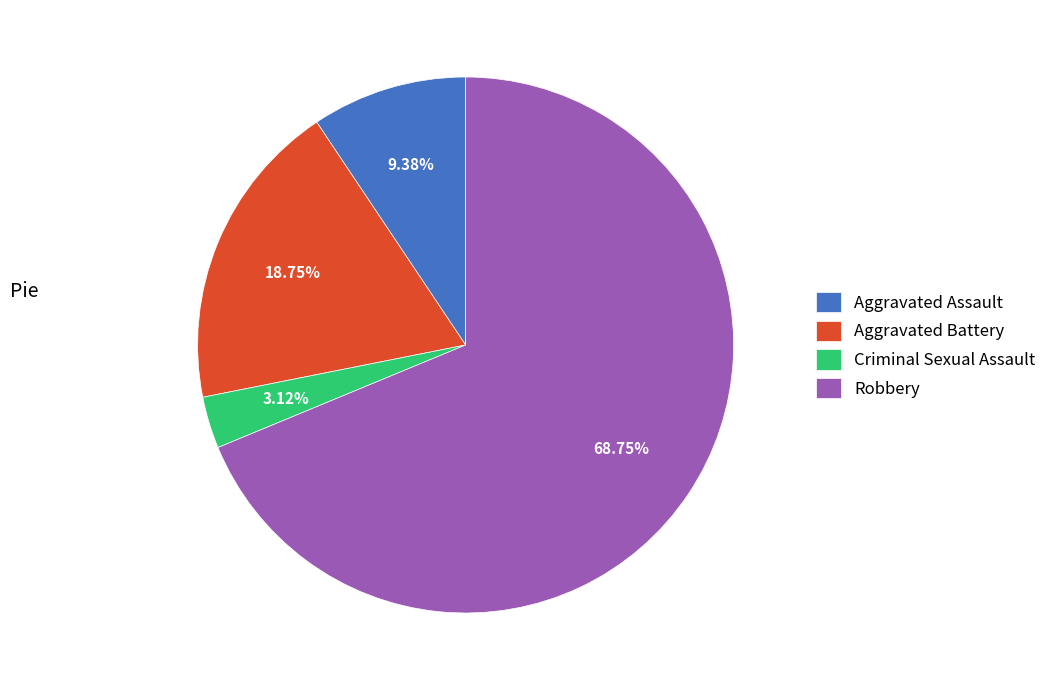

Which slice is the smallest?

Criminal Sexual Assault